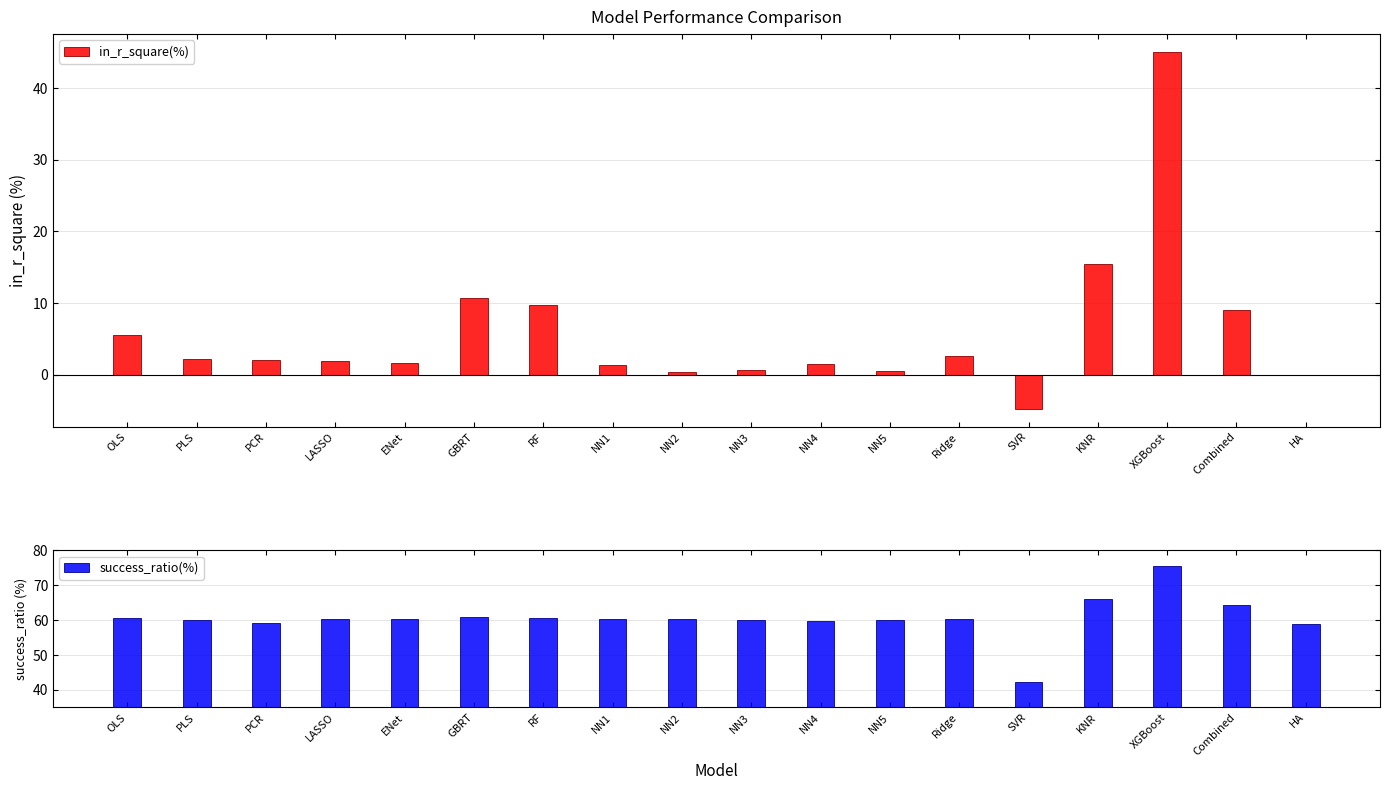

What is the sum of the success_ratio(%) values at Combined and PCR?

123.5